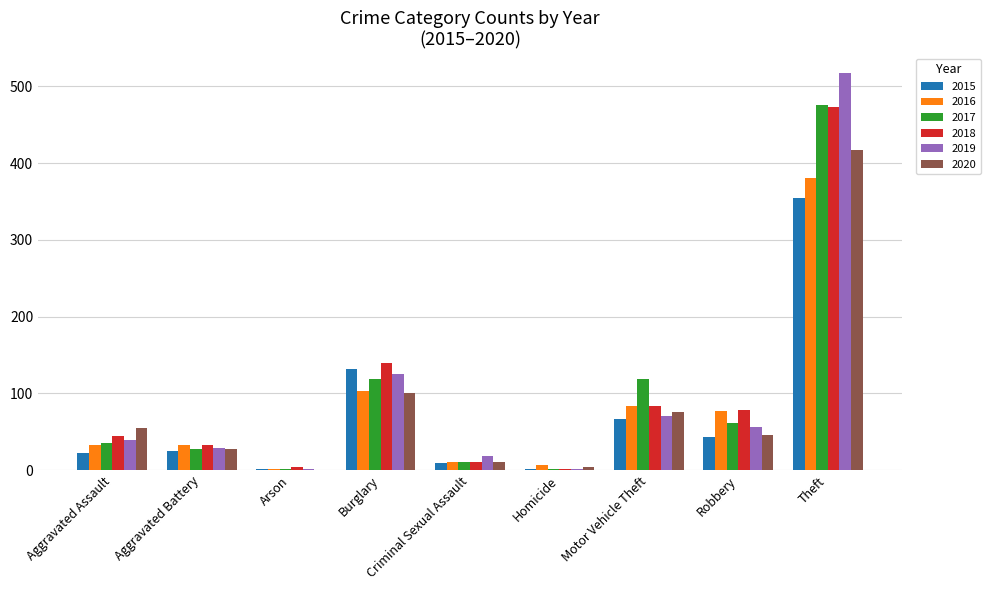

True or false: 2015 has a value of 67 at Motor Vehicle Theft.

True